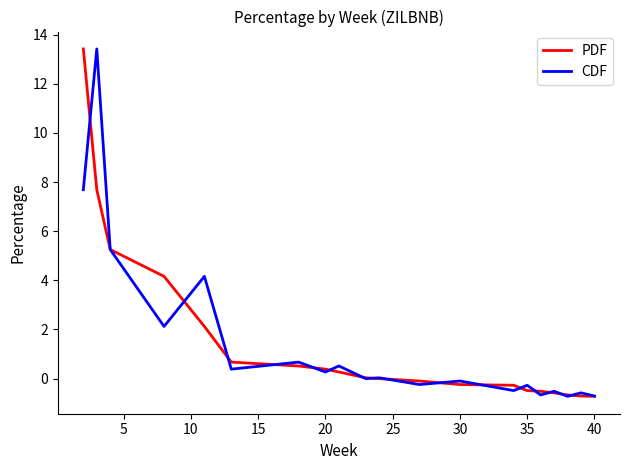

What is the lowest value of the PDF series?

-0.7